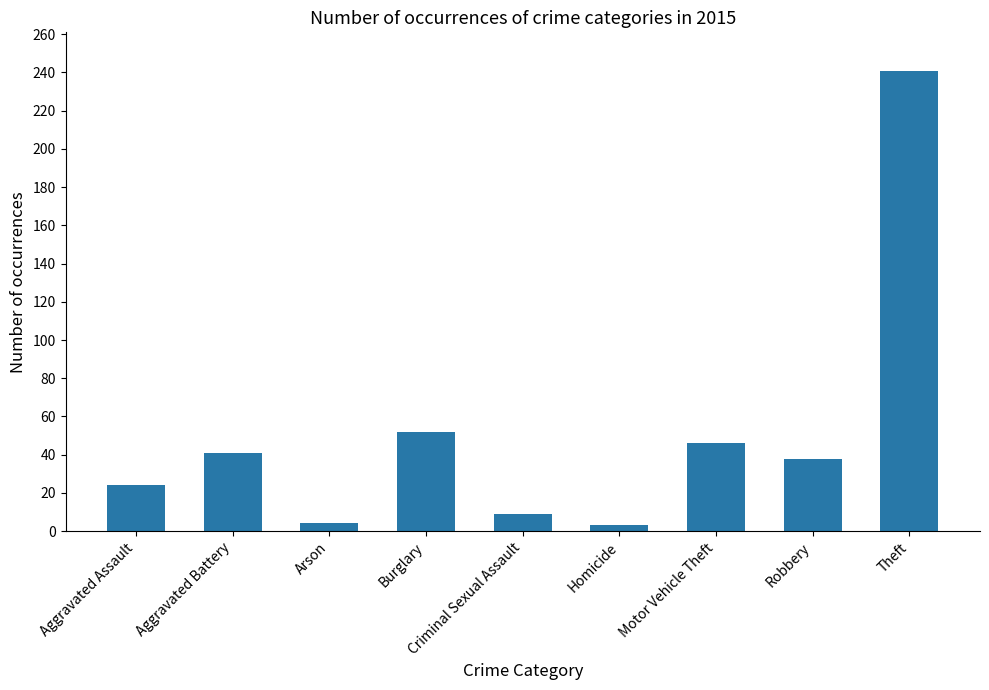

The chart shows a value of 14 at Aggravated Assault. True or false?

False